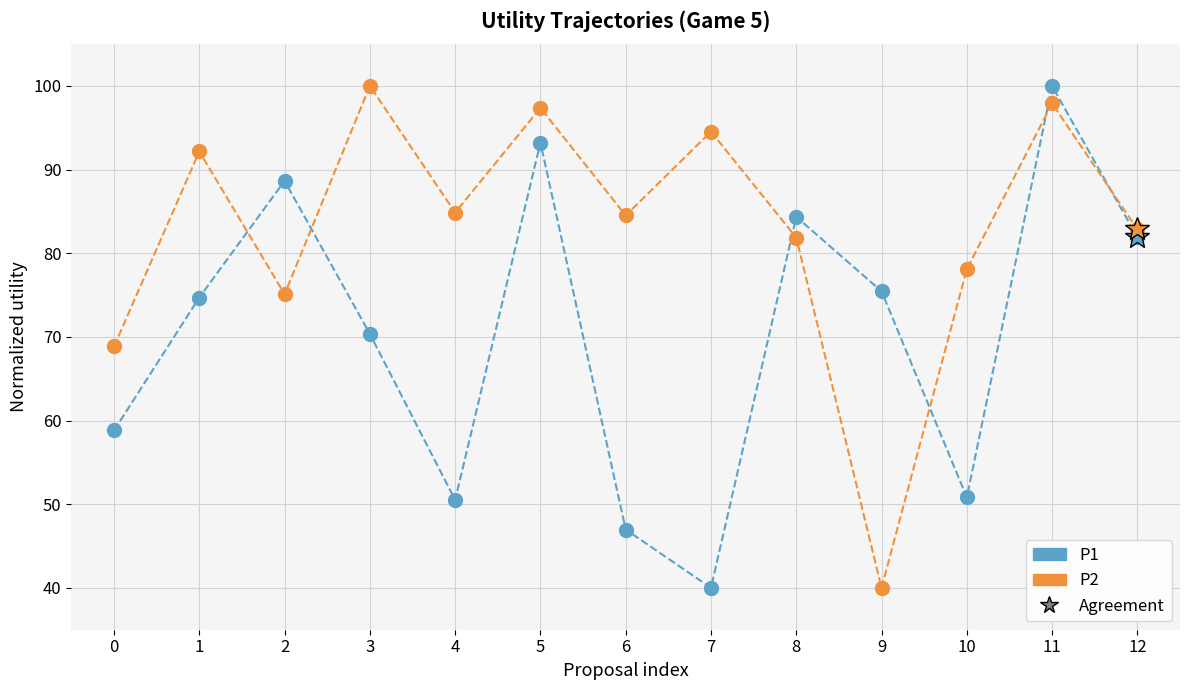

The P1 series shows 93.2 at 5. True or false?

True